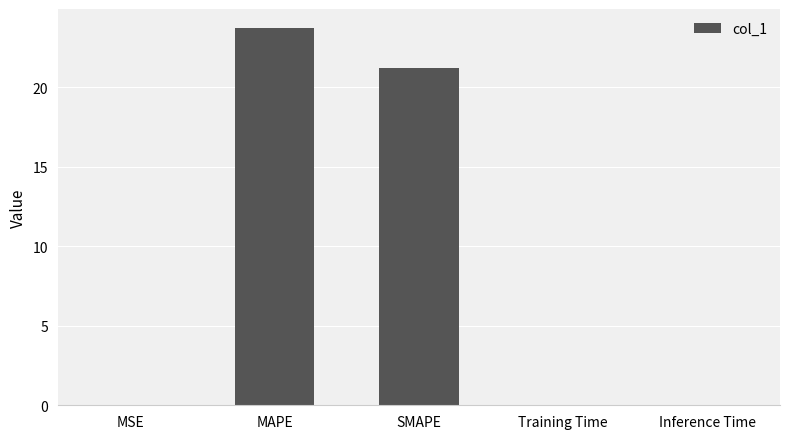

Are the bars horizontal?

No